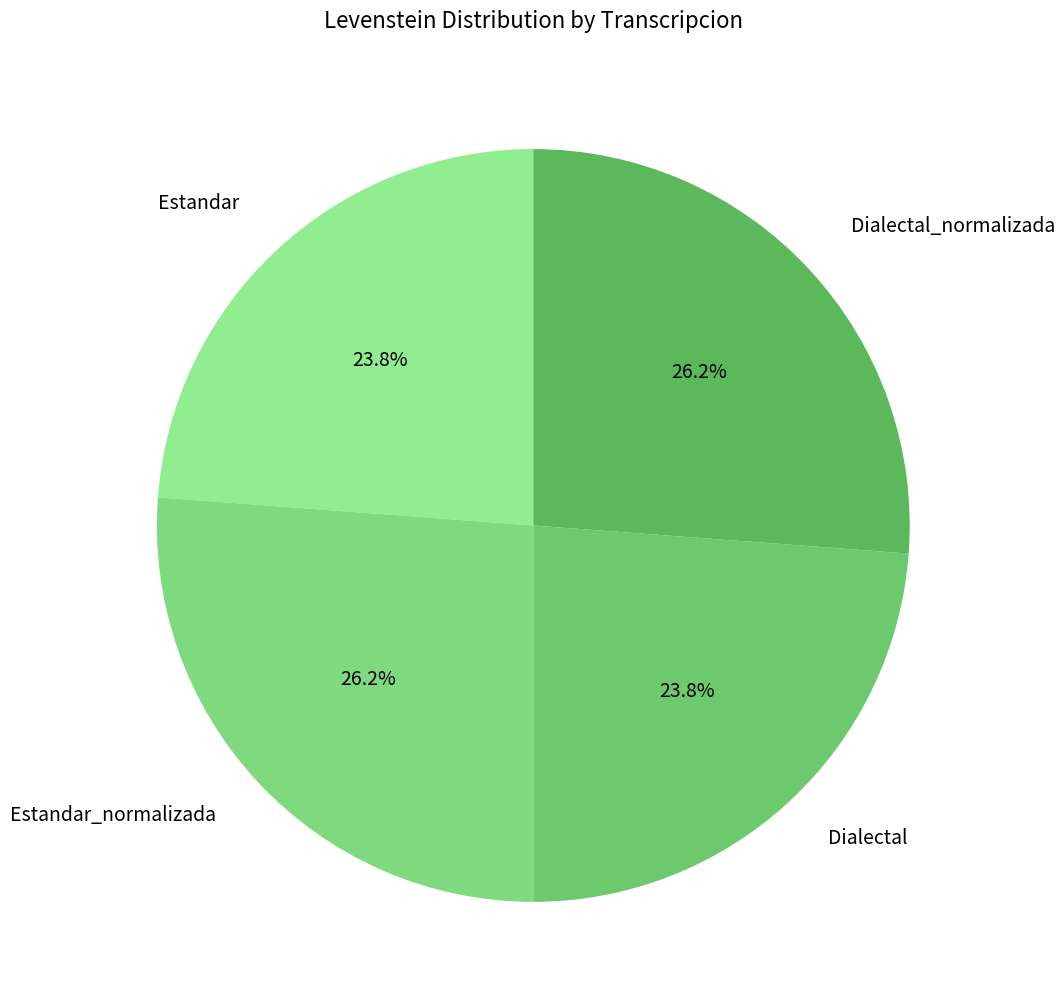

Does any single category account for the majority?

No